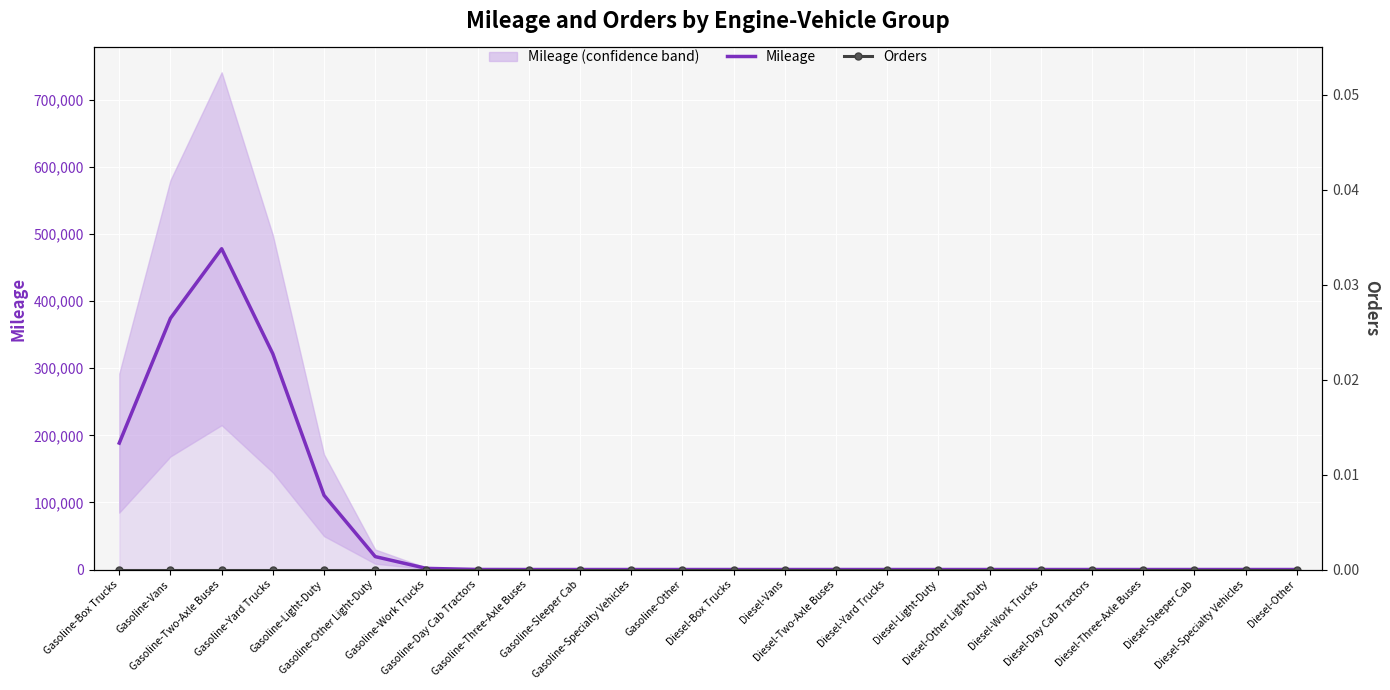

How many categories are shown in the chart?

24